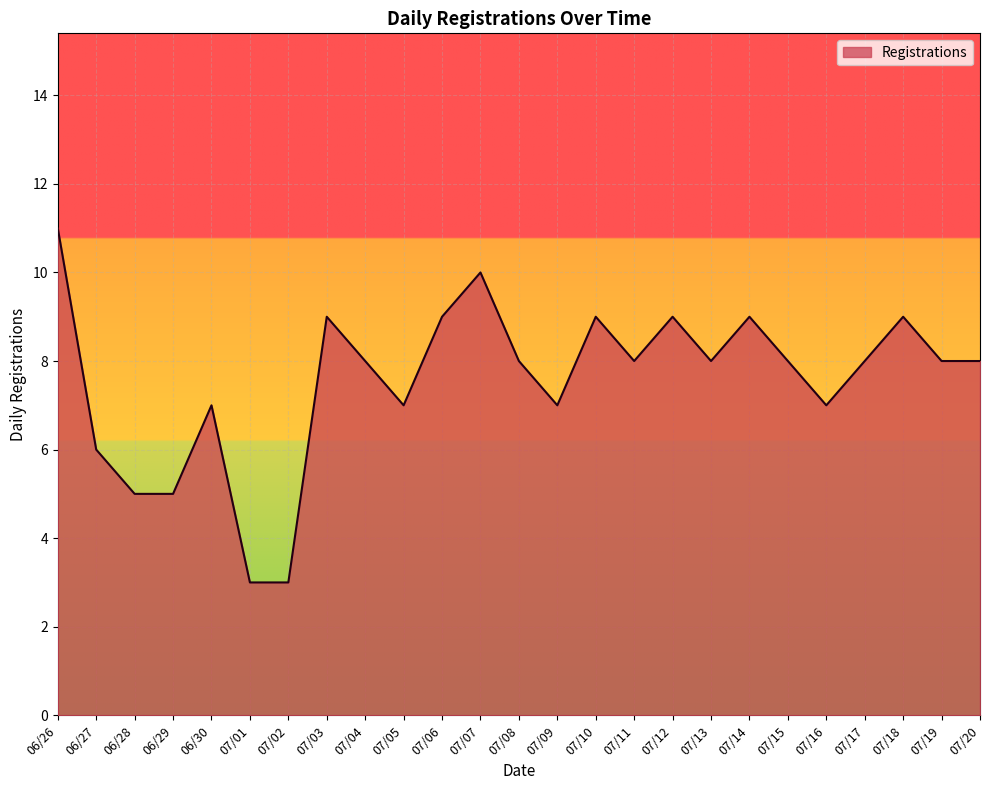

How many interior local peaks (higher than both neighbors) does the data have?

7